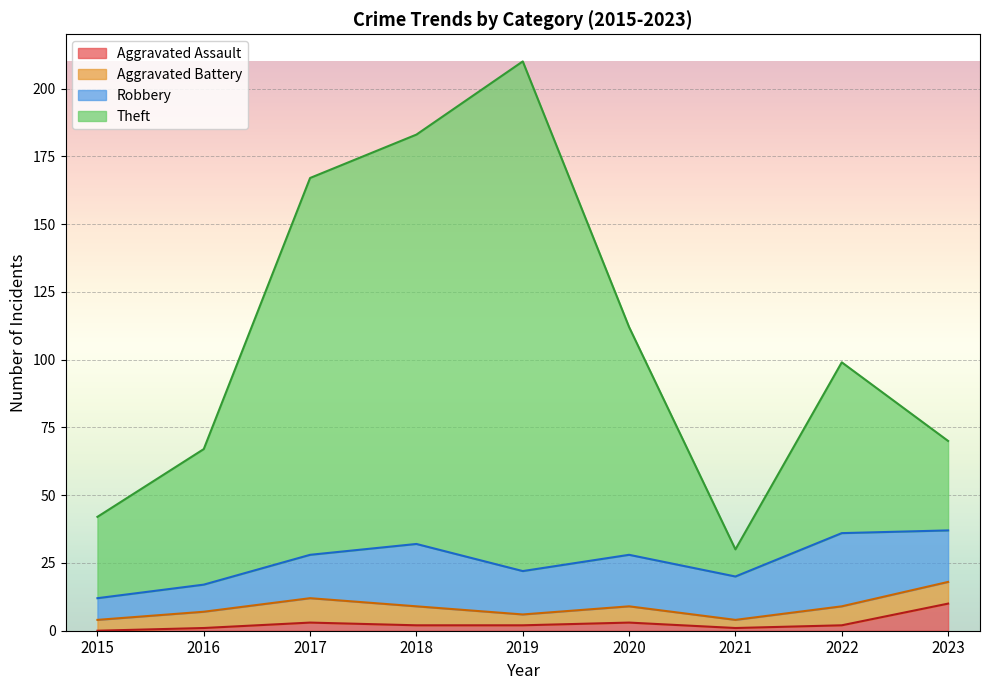

How many lines are shown in the chart?

4